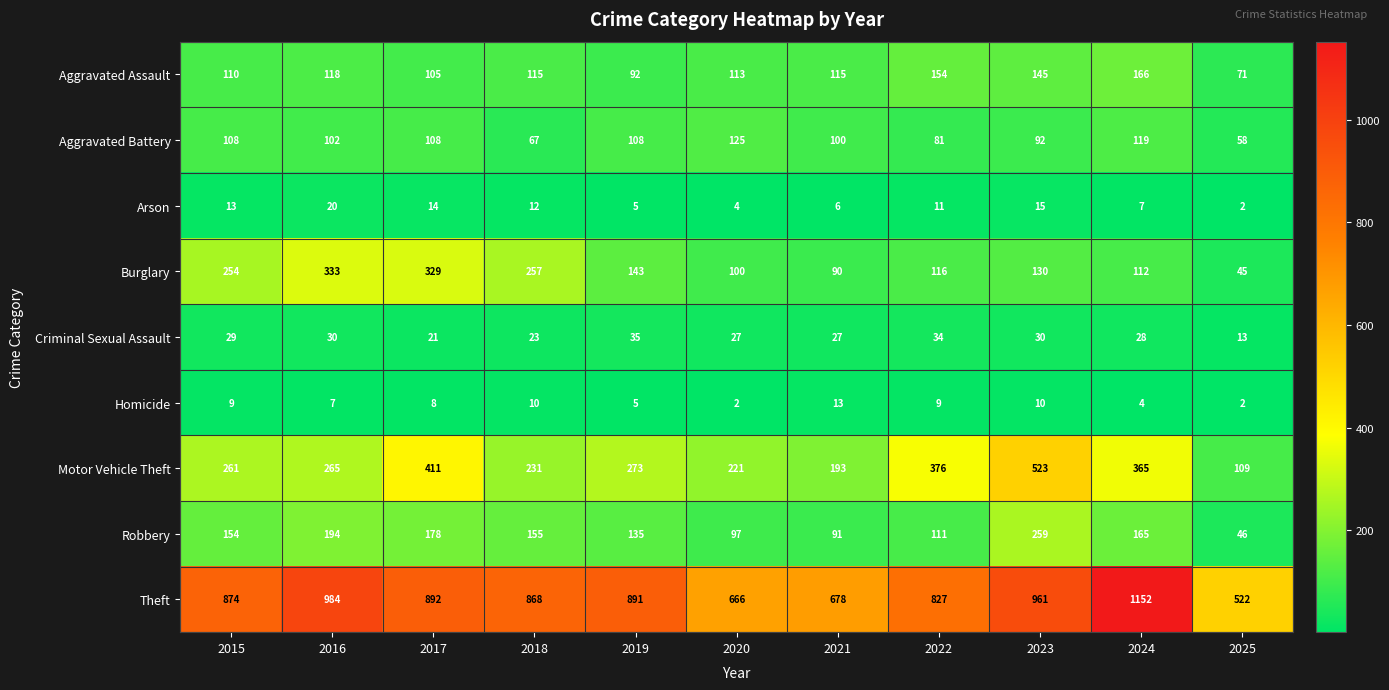

The value of Theft at 2022 is 172. True or false?

False